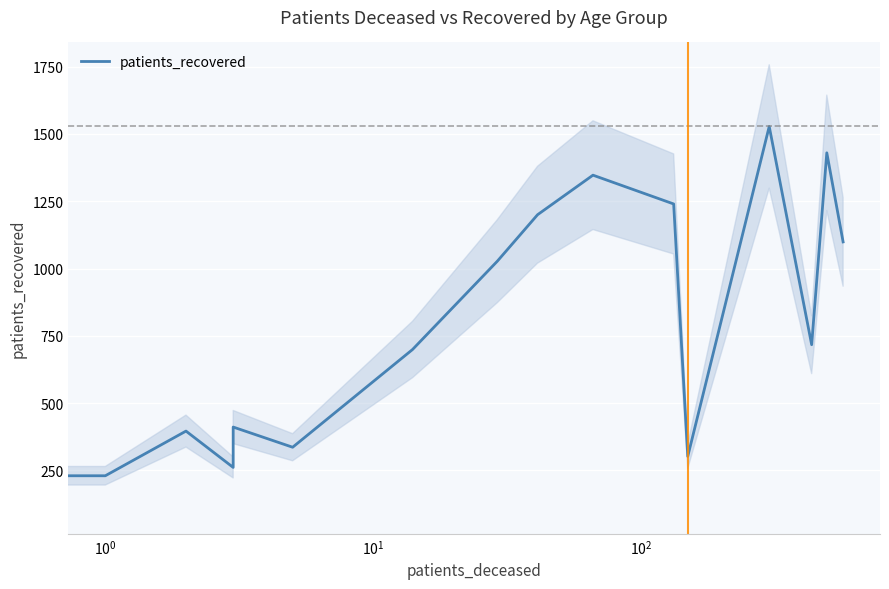

What is the value of the 8th point from the left?

1027